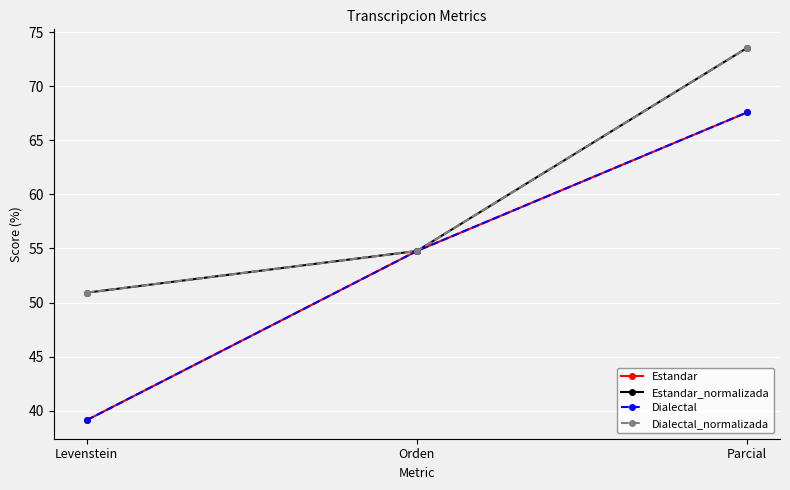

Reading left to right, what are all the values shown in this chart?

Estandar: 39.1	54.8	67.6
Estandar_normalizada: 50.9	54.8	73.5
Dialectal: 39.1	54.8	67.6
Dialectal_normalizada: 50.9	54.8	73.5